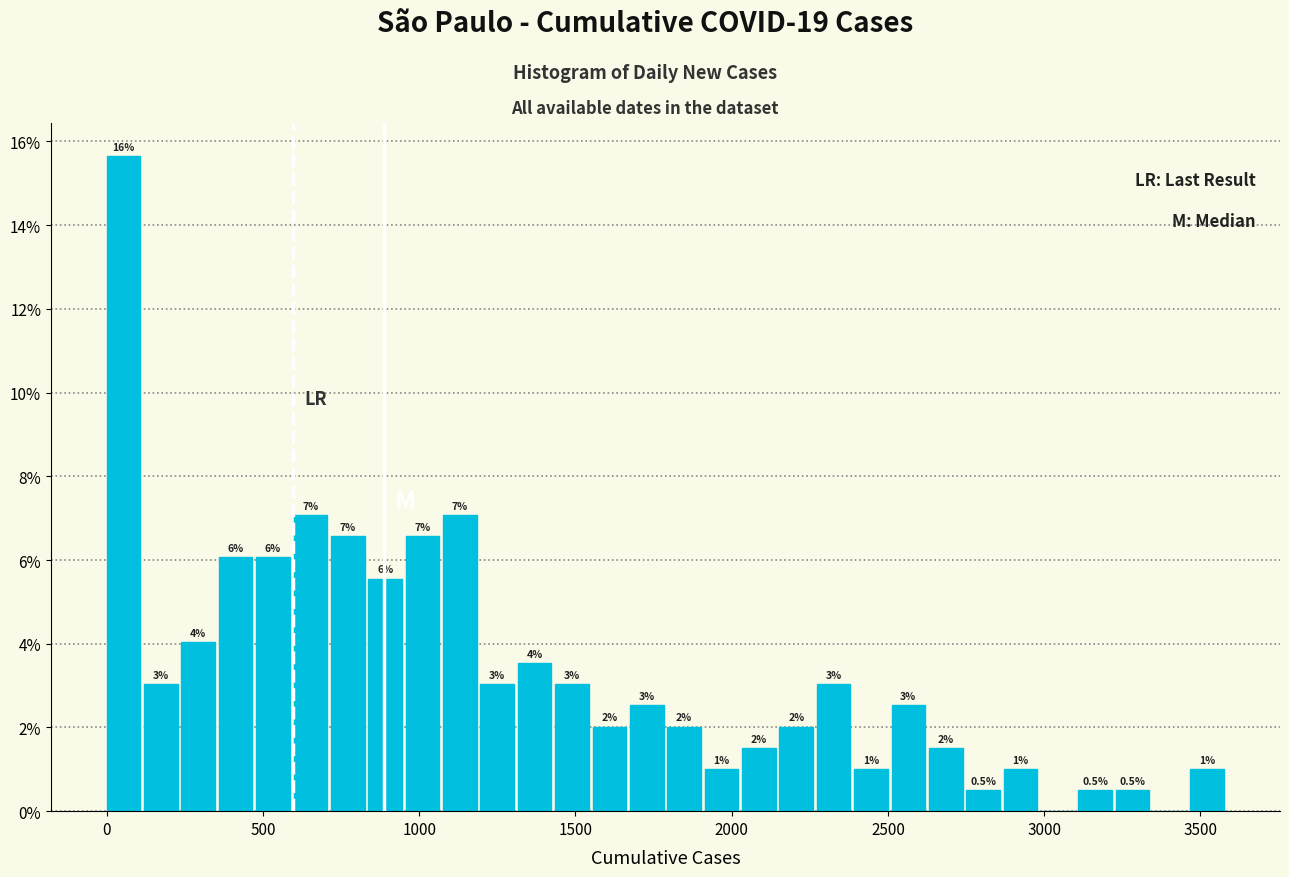

Around what value on the x-axis is the tallest bar? Give the approximate position of its centre, as read against the axis.

50